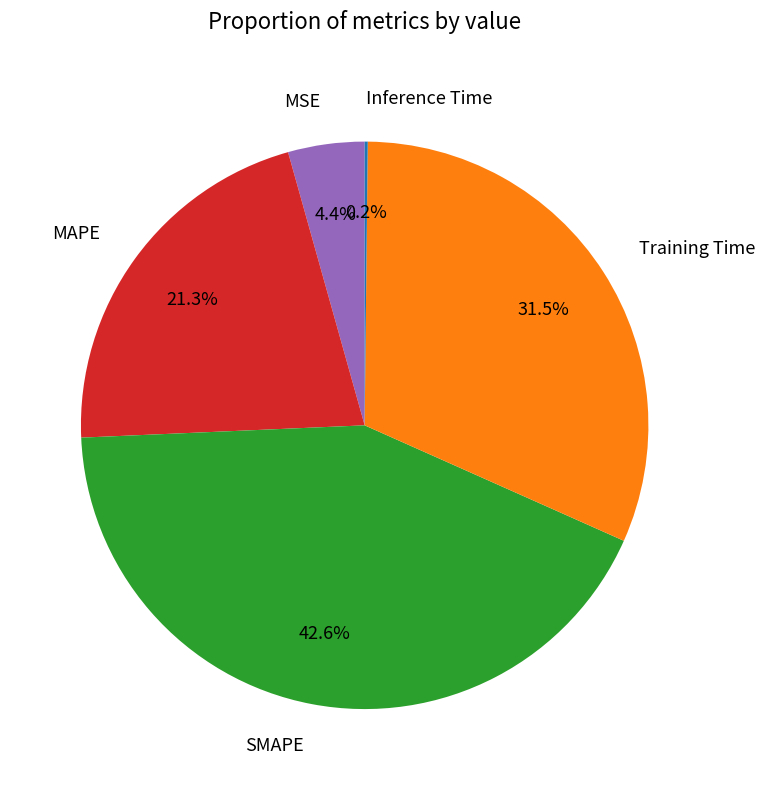

Is MAPE the majority of the pie?

No